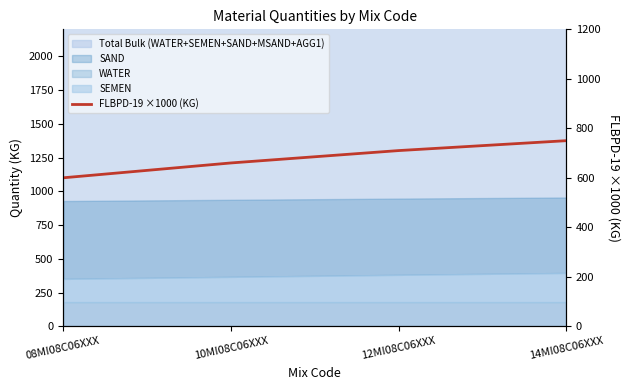

What is the smallest value displayed?

600